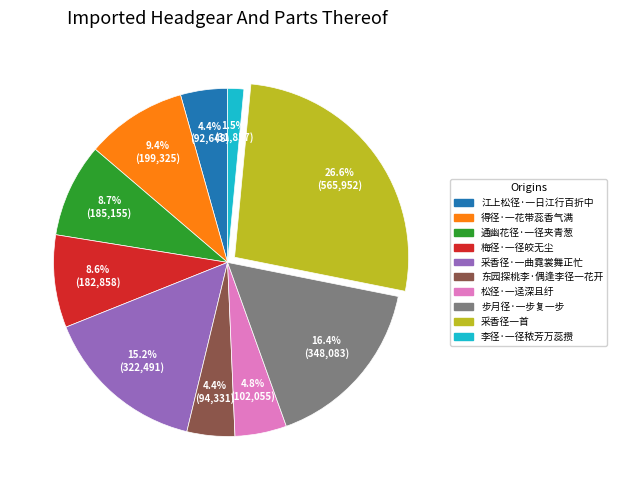

To the nearest percent, what is the combined percentage of 步月径·一步复一步 and 东园探桃李·偶逢李径一花开?

21%